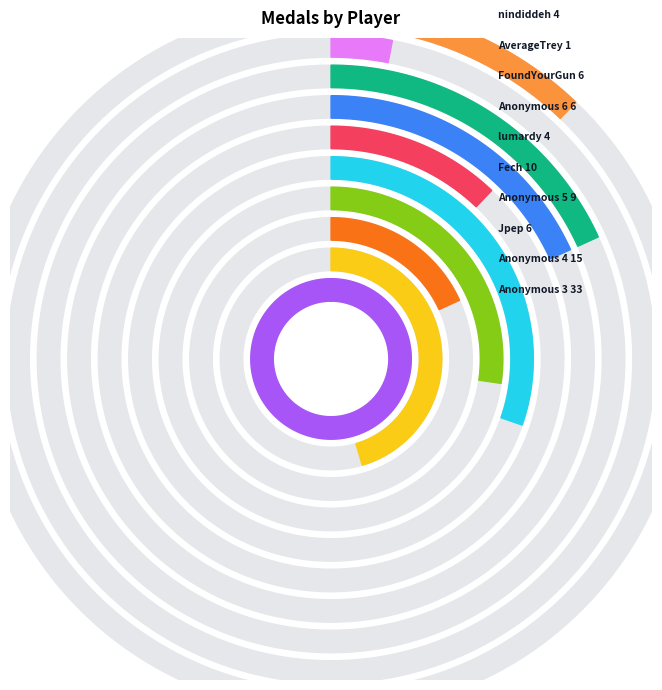

What is the smallest slice in the pie chart?

AverageTrey